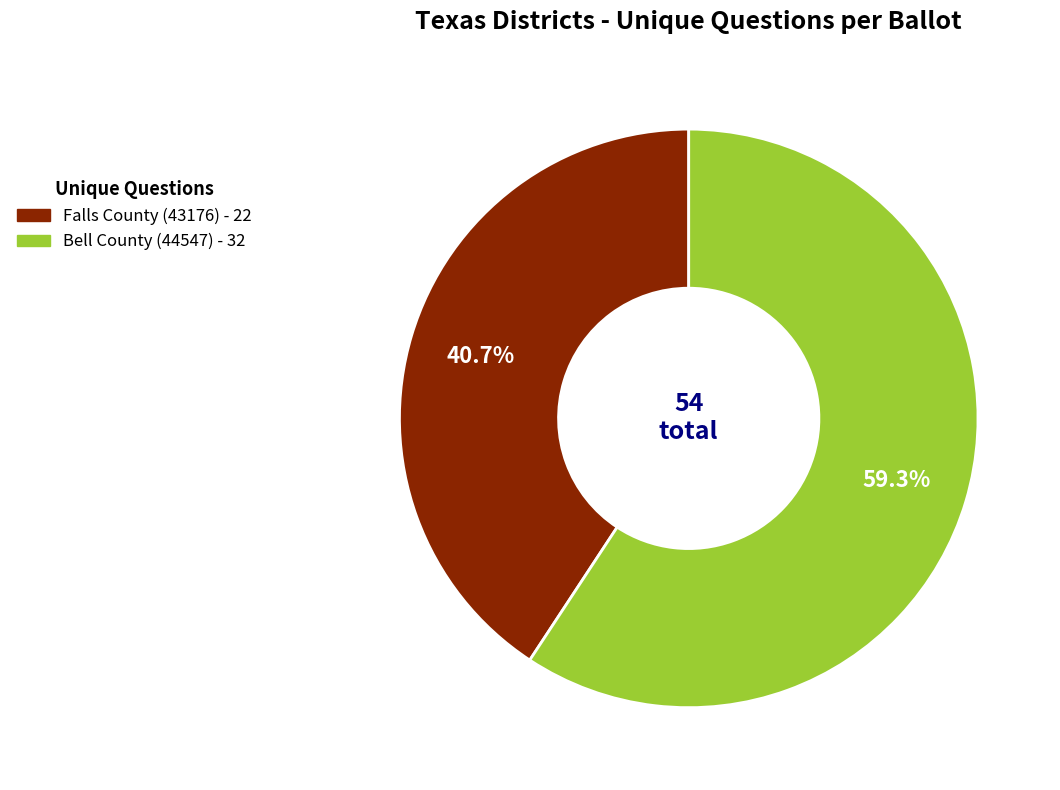

What is the ratio of the value at Bell County (44547) to the value at Falls County (43176)?

1.5